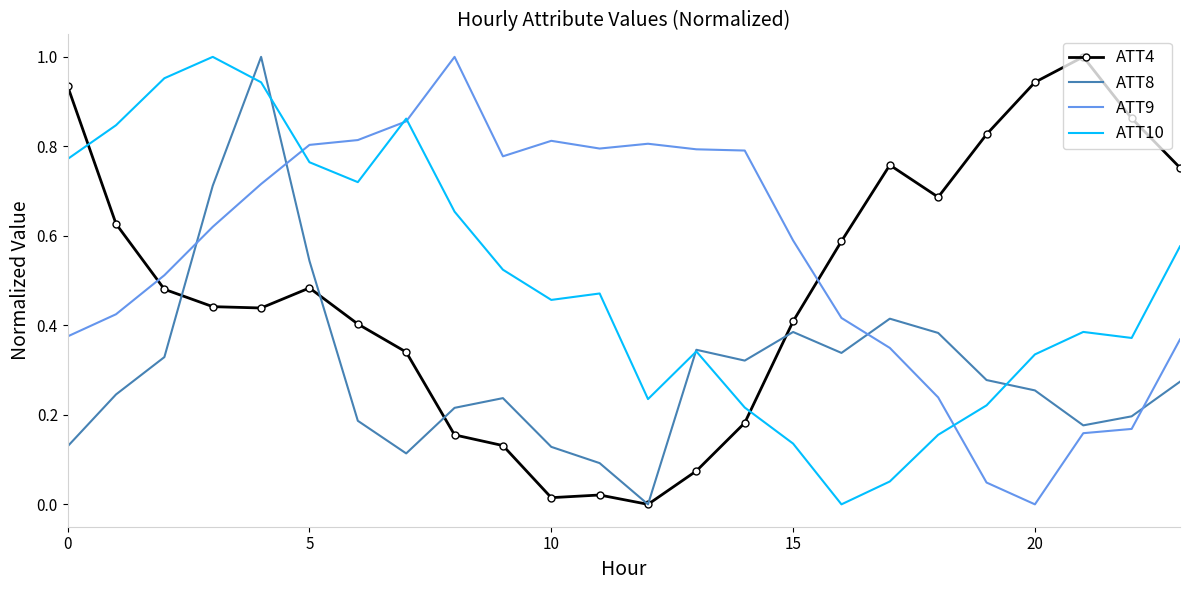

What are all the series names shown in the legend?

ATT4, ATT8, ATT9, ATT10